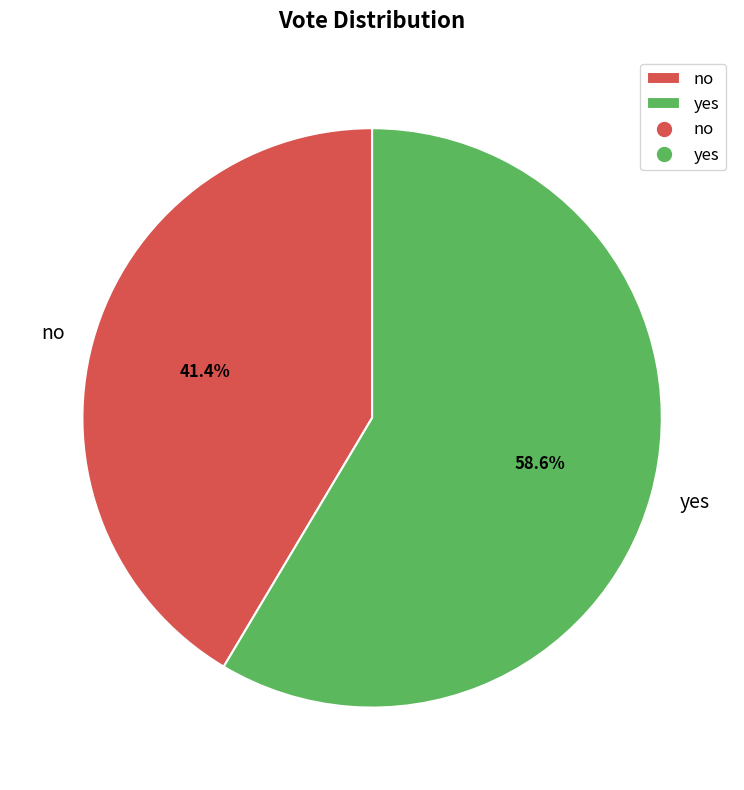

Which slice is the largest?

yes